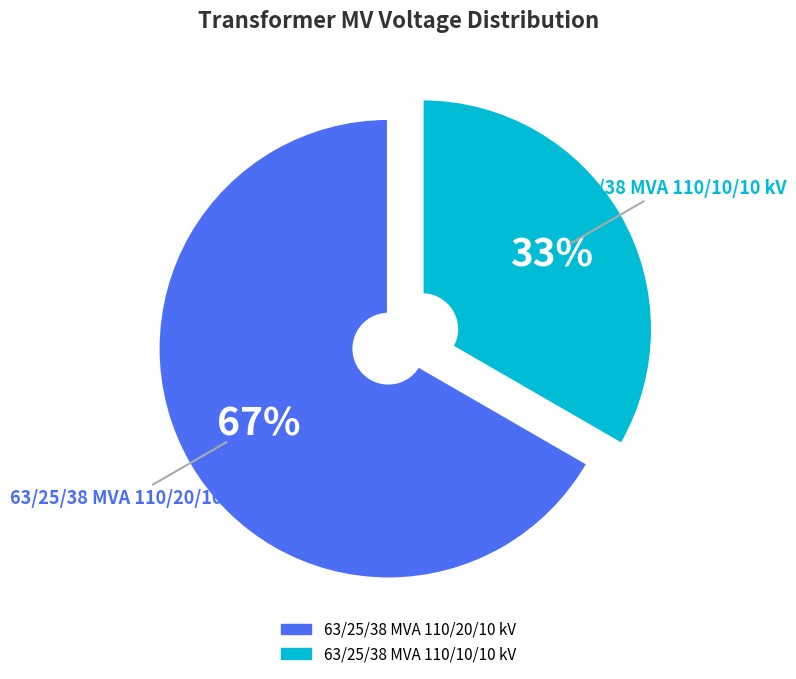

Count the number of slices in the pie.

2